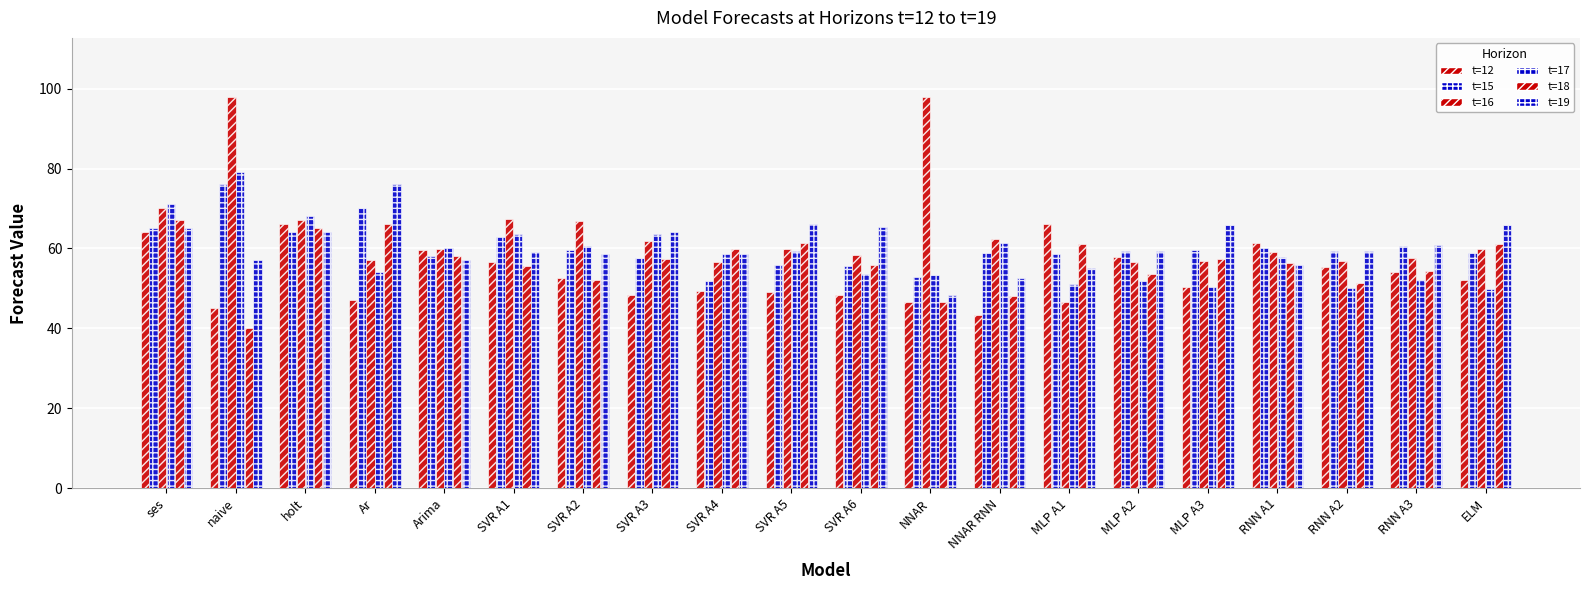

Read the t=12 value at SVR A2.

52.6